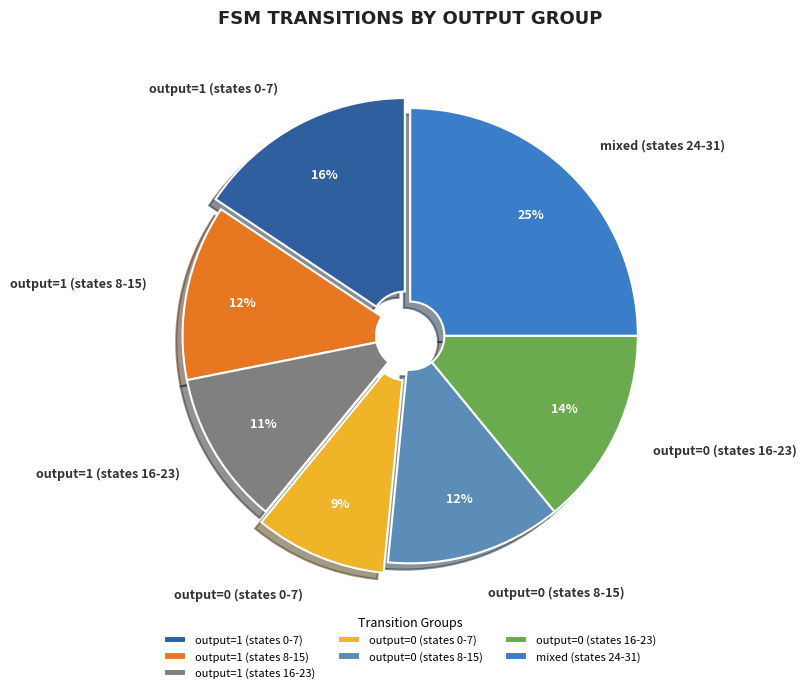

Is there a majority slice in this chart?

No